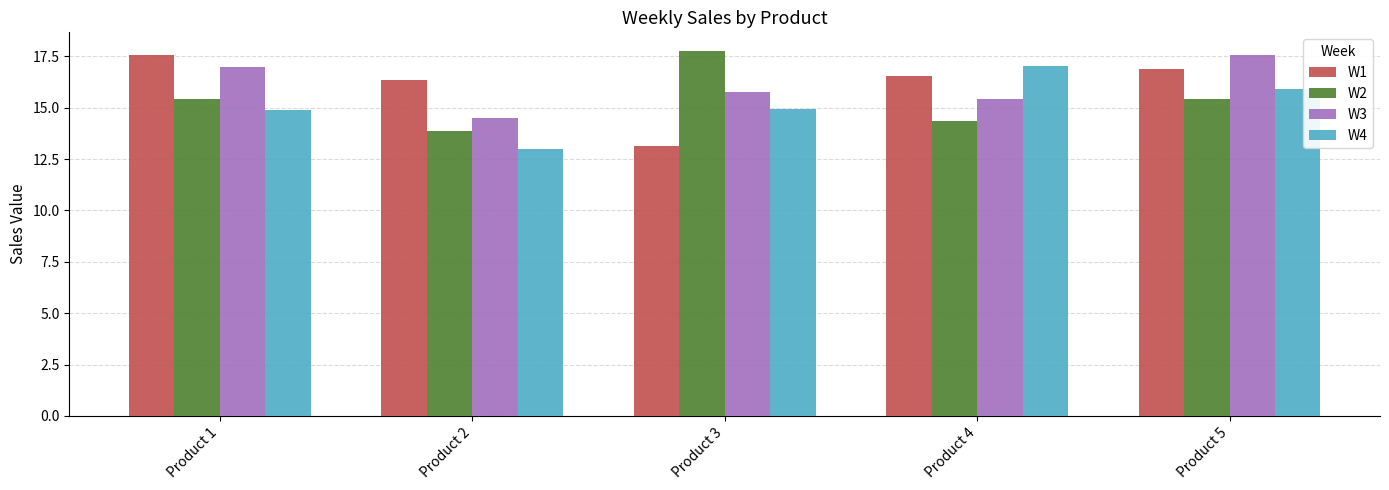

Where does the W2 series first go above 15?

Product 1